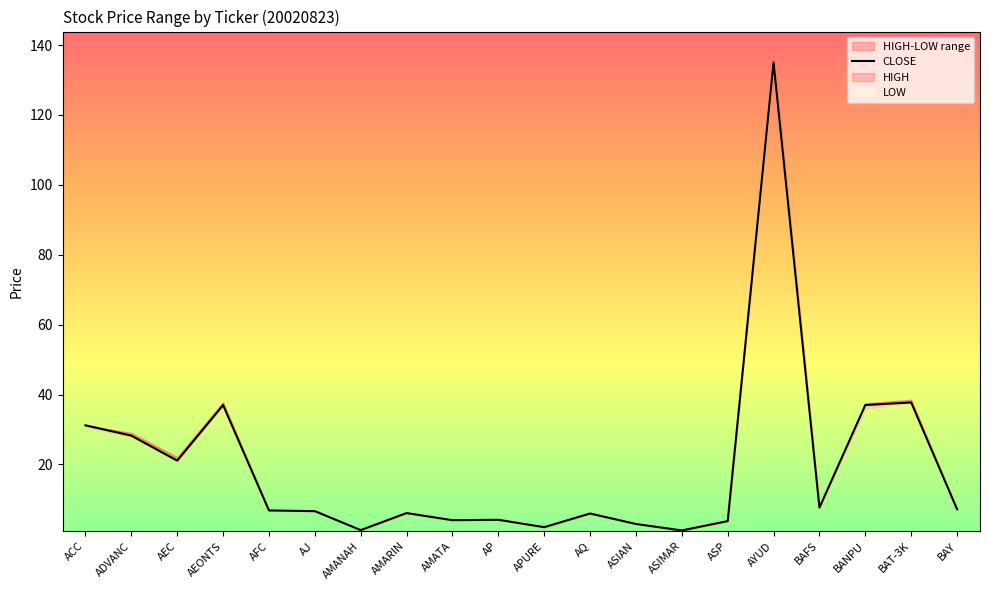

Where is CLOSE nearest to the value 68?

BAT-3K